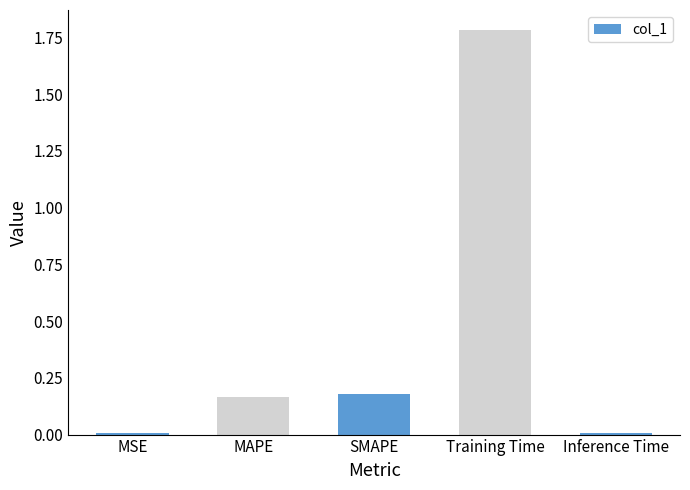

The value at Inference Time is 0.0. True or false?

True